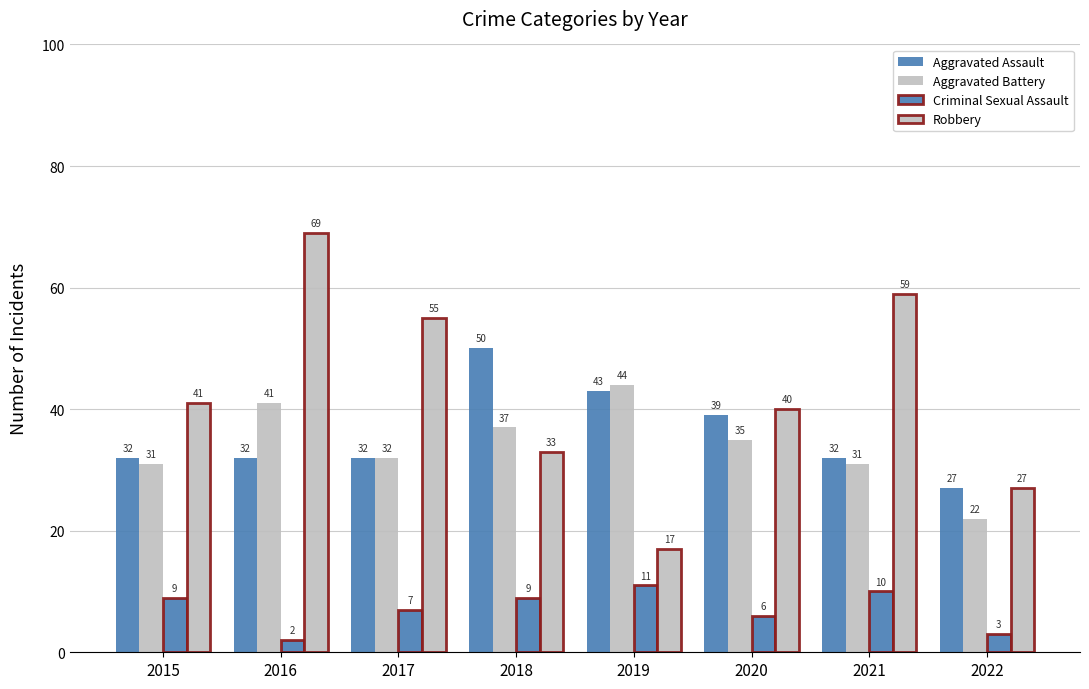

Count the number of data series in this chart.

4